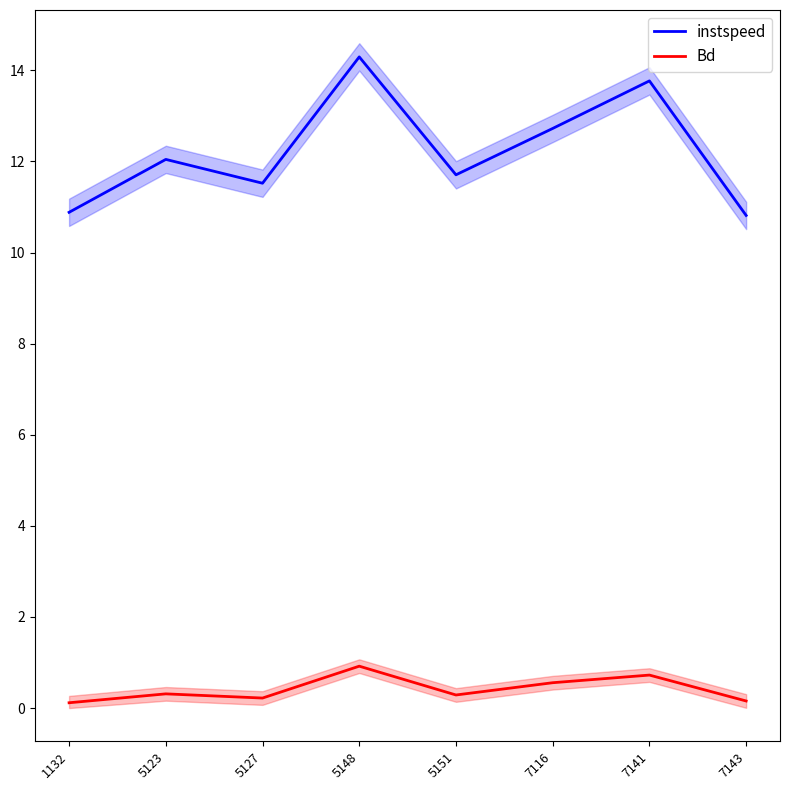

Reading left to right, transcribe all the data shown in this chart.

instspeed: 1132=10.9	5123=12.0	5127=11.5	5148=14.3	5151=11.7	7116=12.7	7141=13.8	7143=10.8
Bd: 1132=0.1	5123=0.3	5127=0.2	5148=0.9	5151=0.3	7116=0.6	7141=0.7	7143=0.2